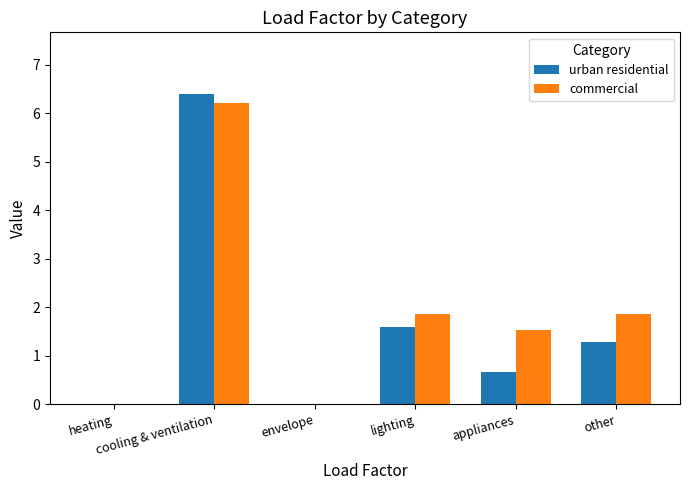

What is the sum of all urban residential values?

9.9